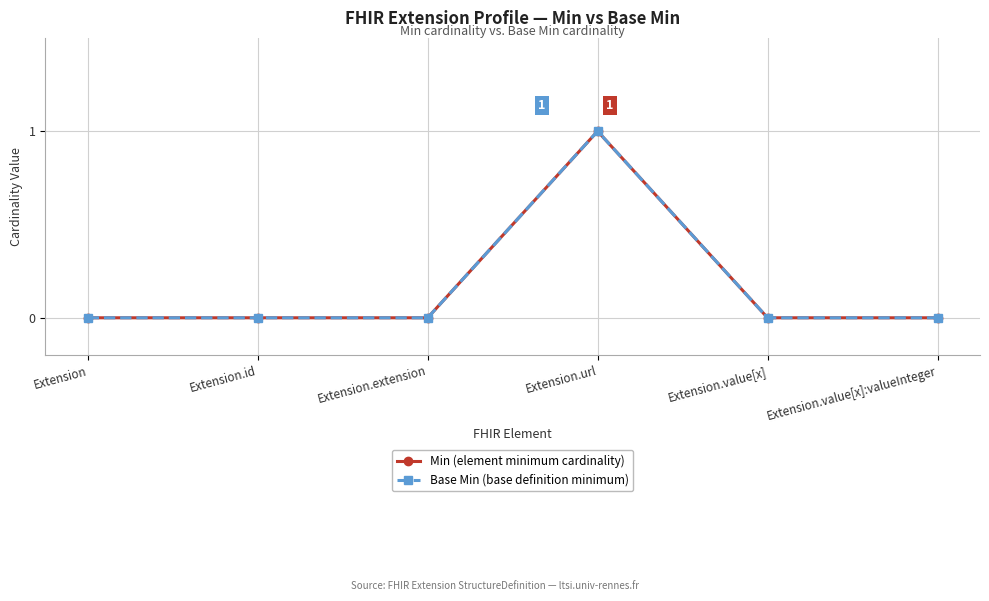

True or false: Base Min (base definition minimum) has more than 1 points higher than both neighbors.

False